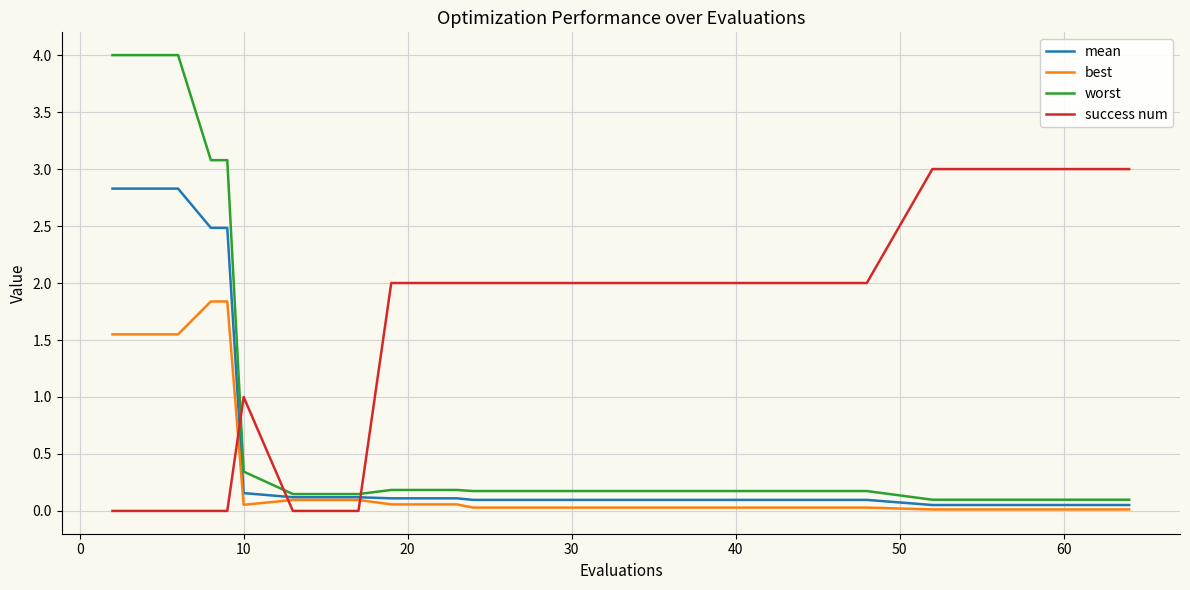

True or false: success num and worst intersect in this chart.

True